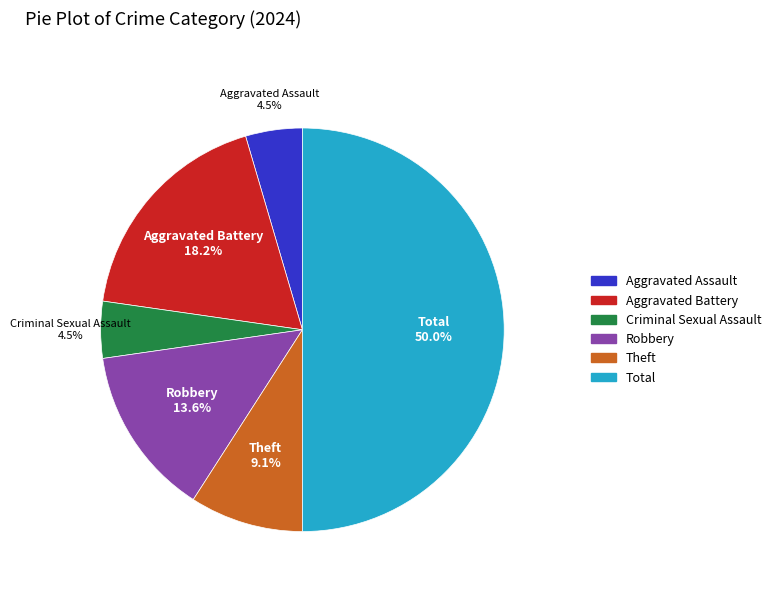

Which slice is the largest?

Total